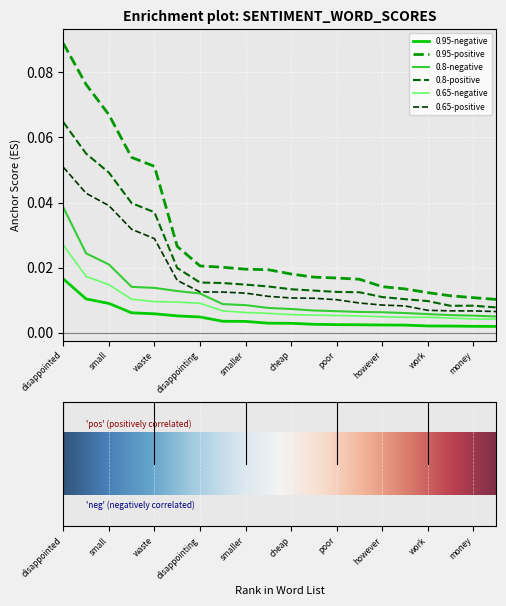

List the series in order of their peak value, highest first.

0.95-positive, 0.8-positive, 0.65-positive, 0.8-negative, 0.65-negative, 0.95-negative